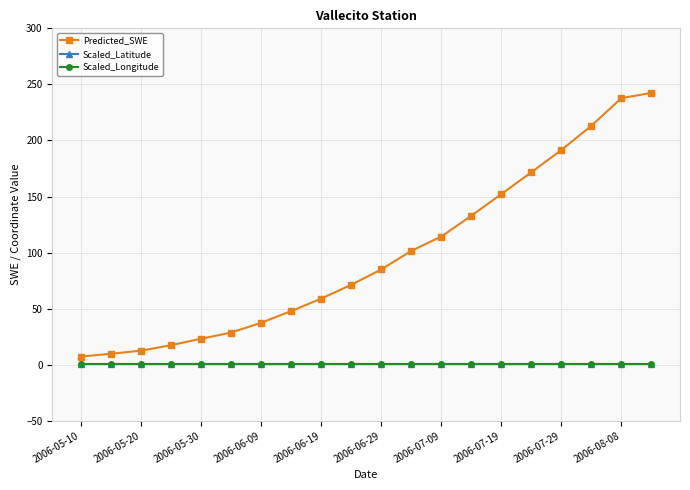

True or false: Predicted_SWE and Scaled_Longitude cross at least once.

False